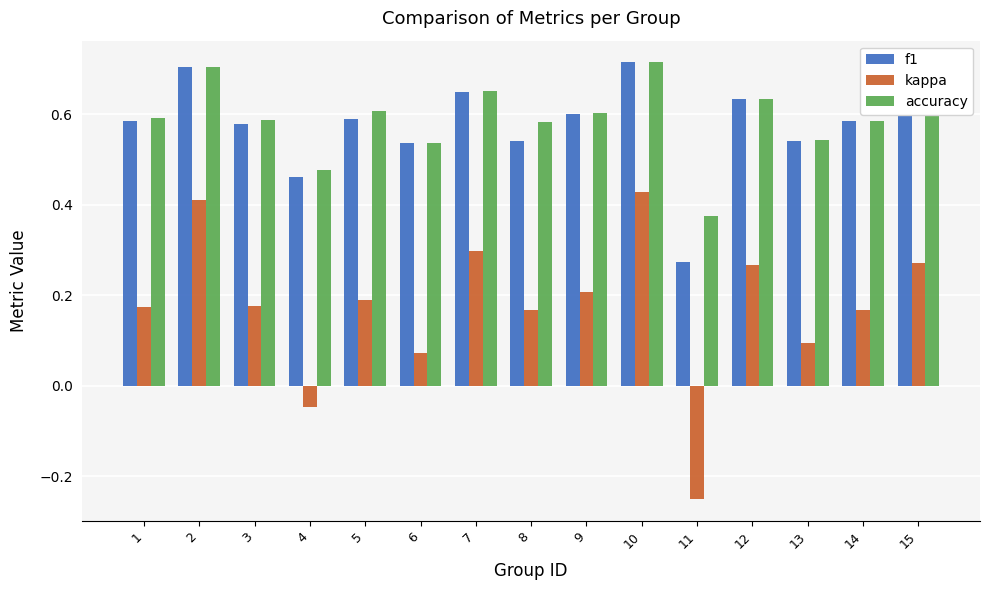

At which label does f1 reach its minimum?

11